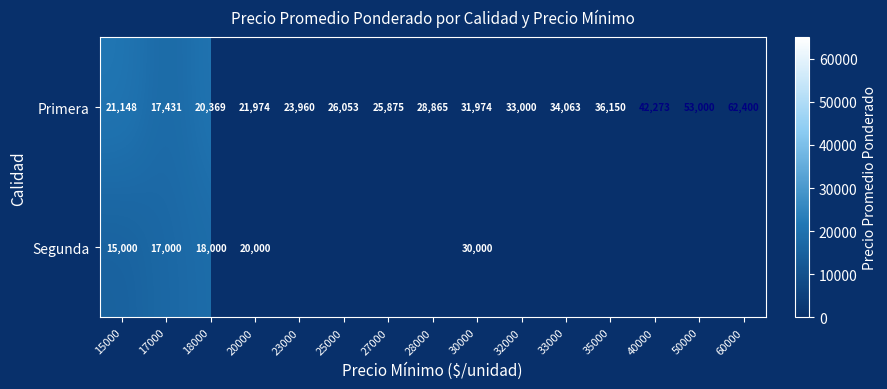

Which has a higher value, 27000 or 15000?

27000